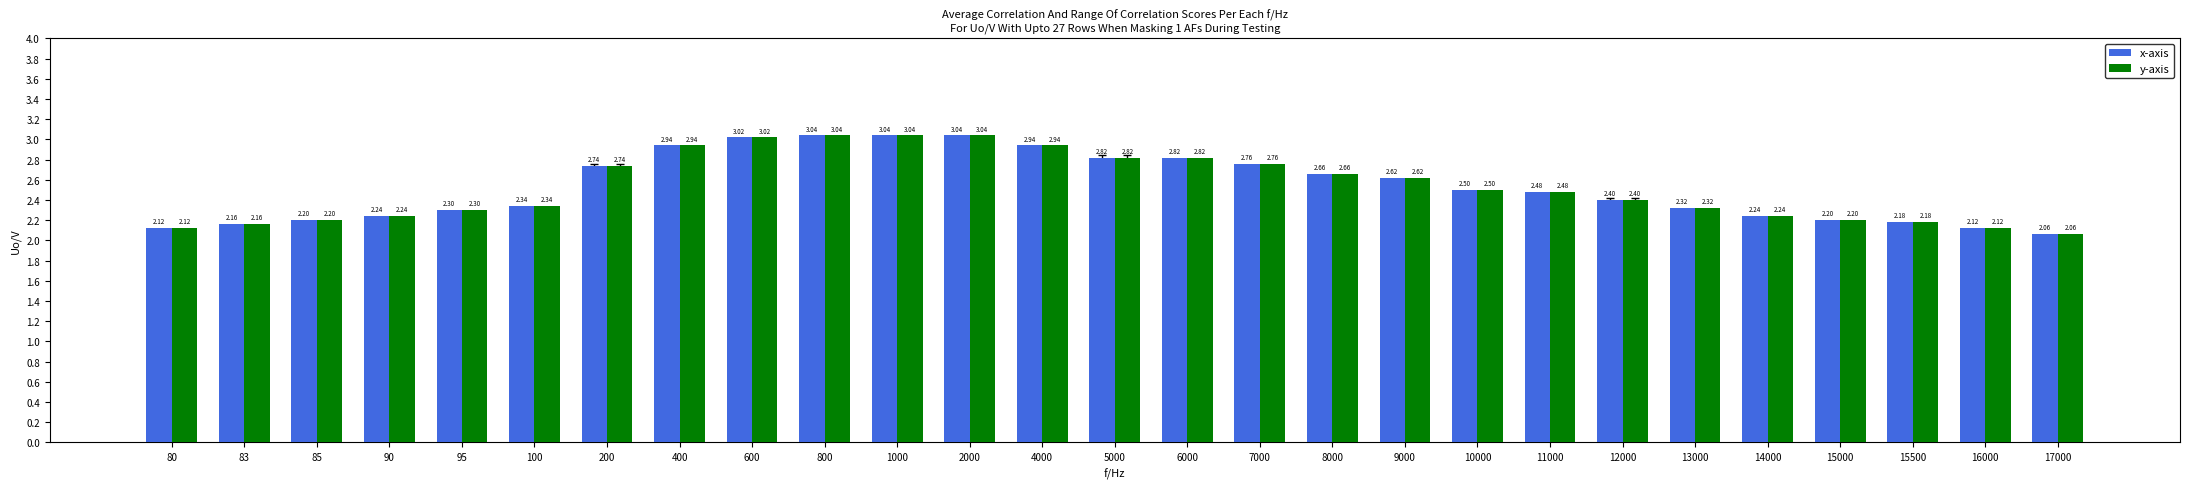

What is the total value across all series at 7000?

5.5